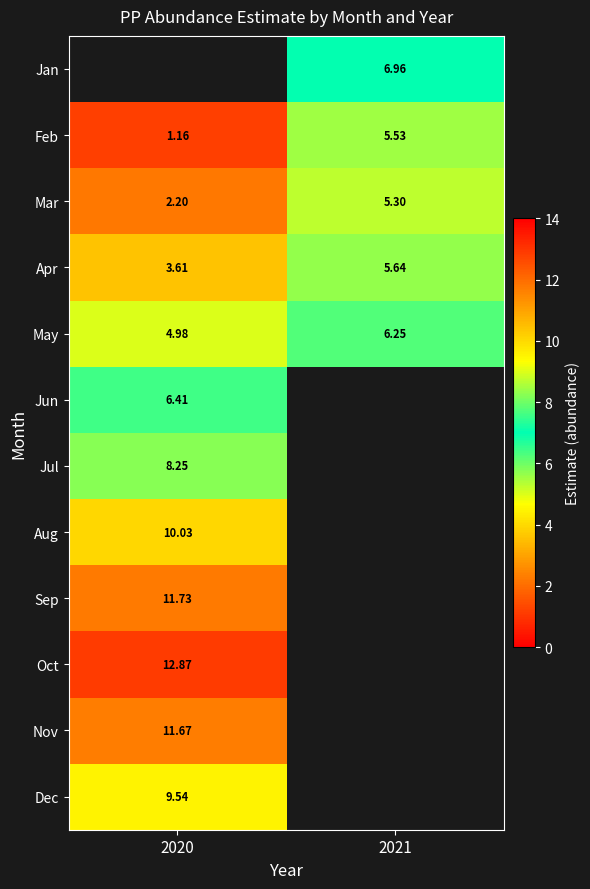

At which label does Mar reach its minimum?

2020